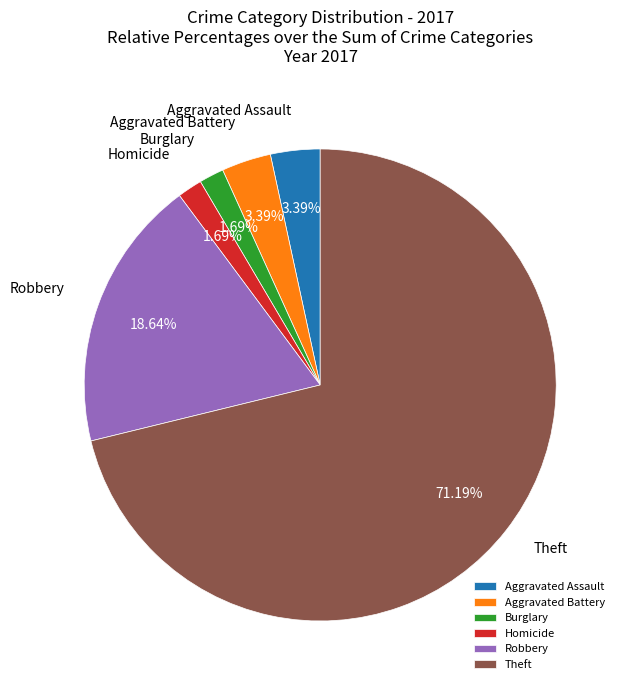

Is the sum of Aggravated Battery and Theft greater than half?

Yes